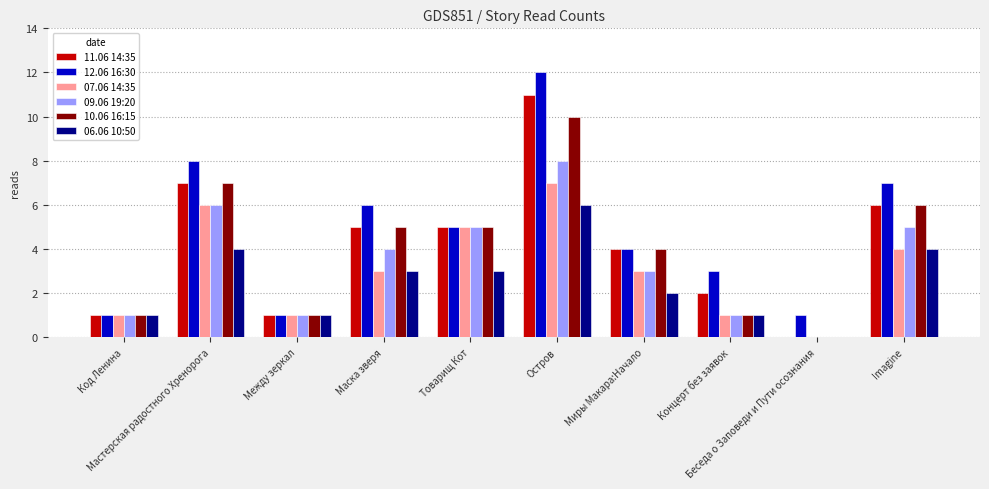

How many distinct data groups are displayed?

6